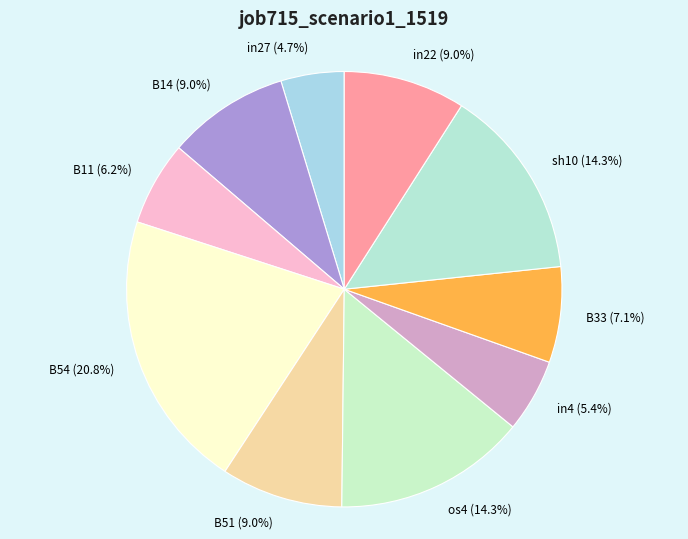

The B33 slice represents 12% of the pie. True or false?

False